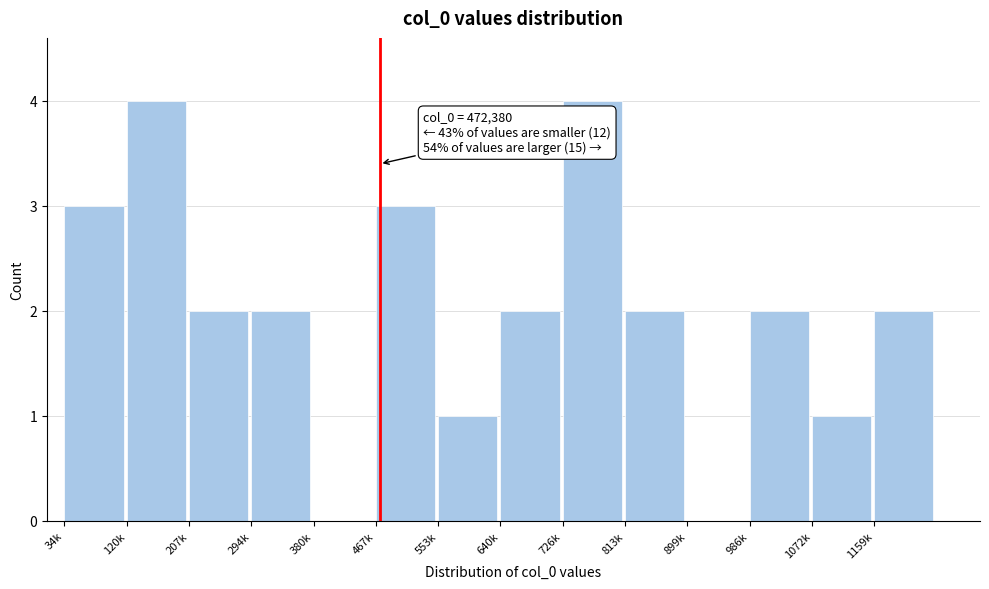

The value at 1159k is 1. True or false?

False